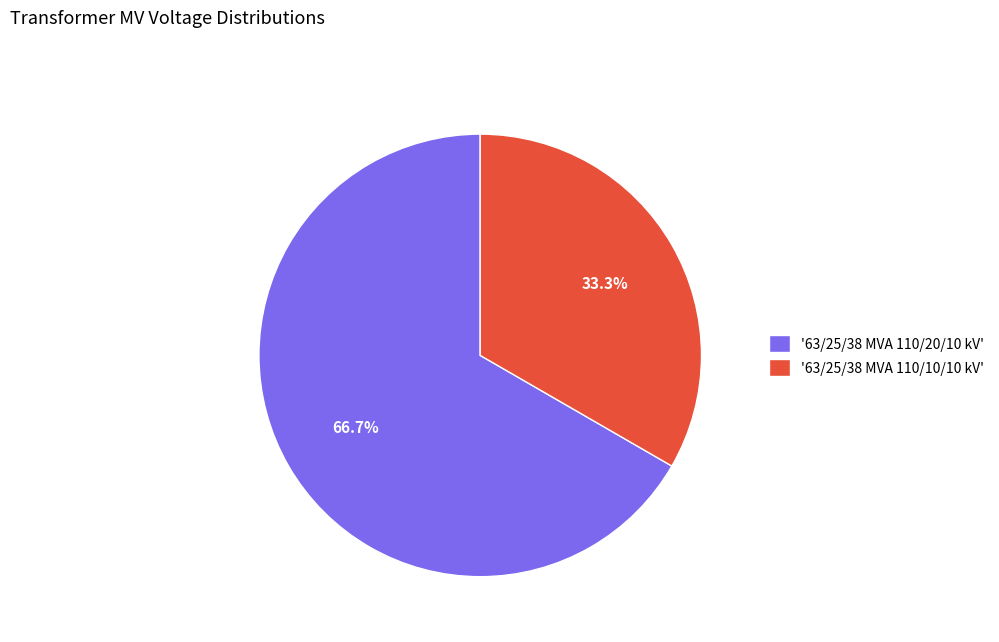

Which has a higher value, '63/25/38 MVA 110/20/10 kV' or '63/25/38 MVA 110/10/10 kV'?

'63/25/38 MVA 110/20/10 kV'